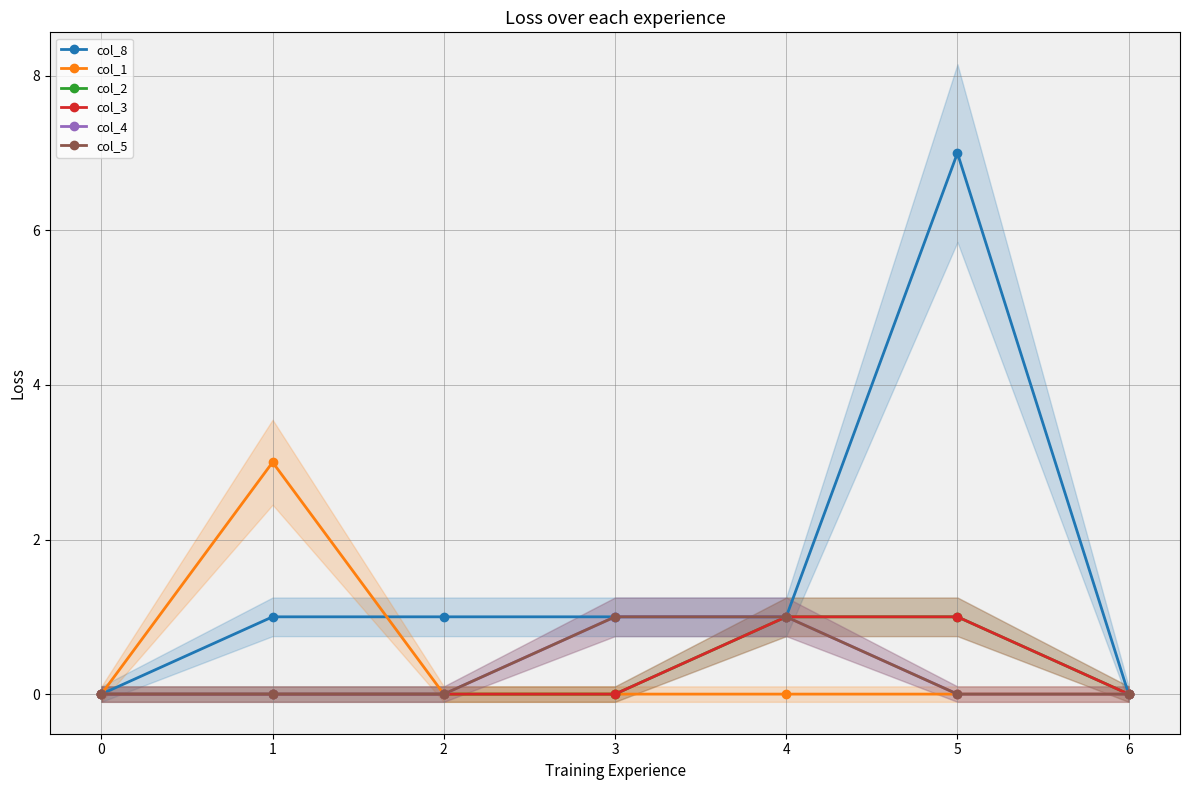

True or false: col_3 has a value of -1 at 3.

False